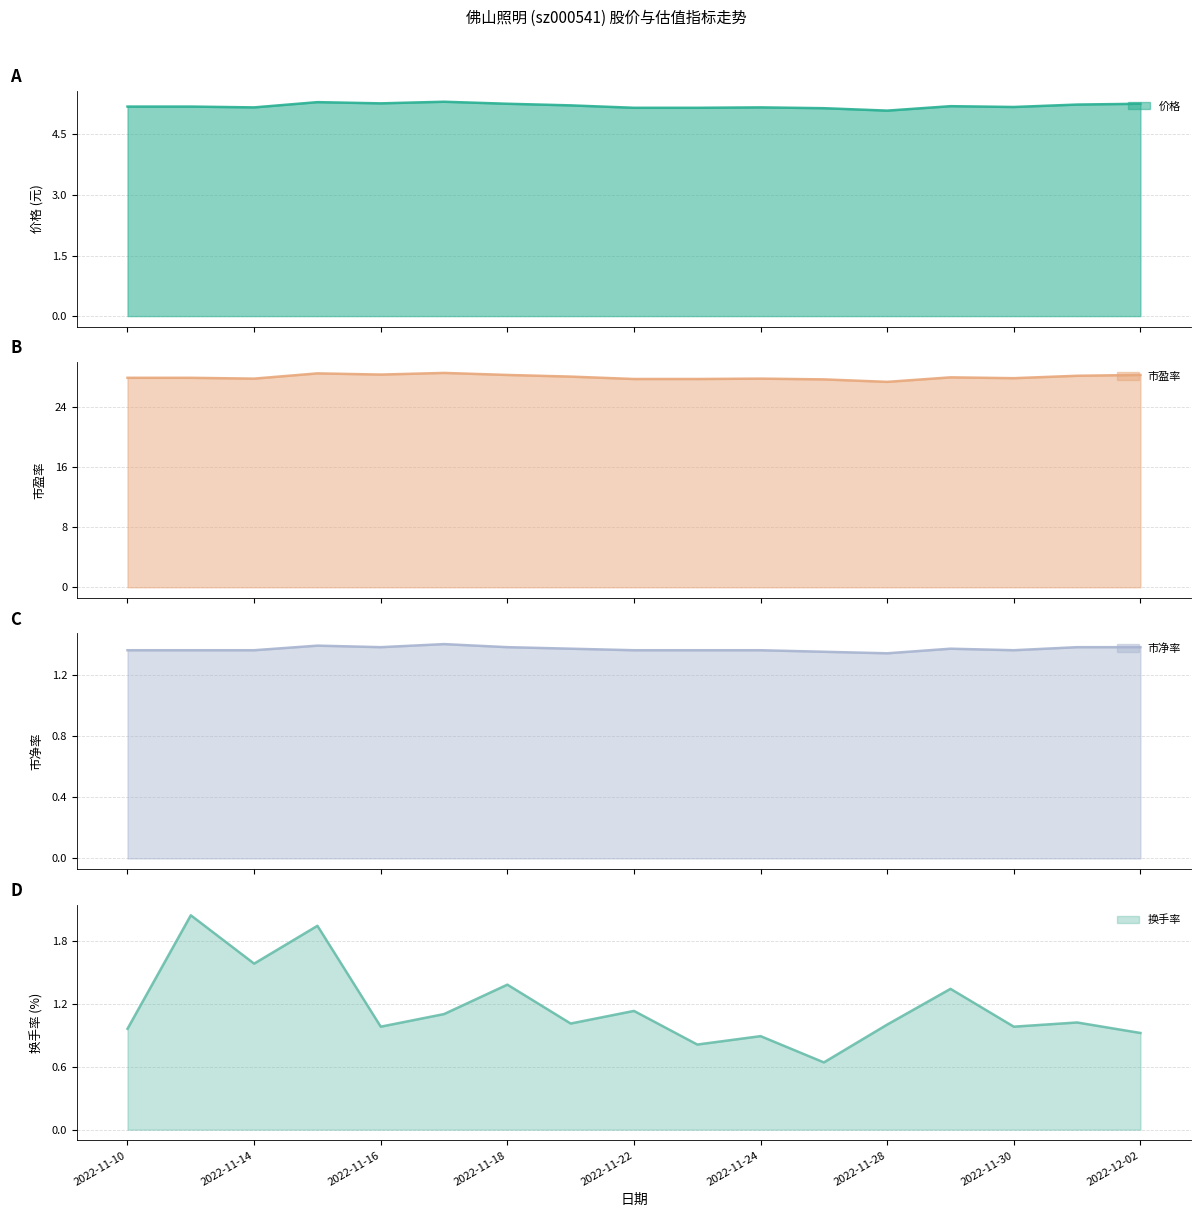

Does the chart display data point markers on the line(s)?

No